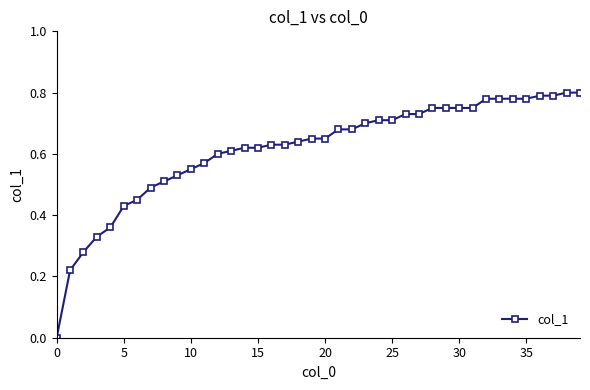

What is the sum of all values?

24.6